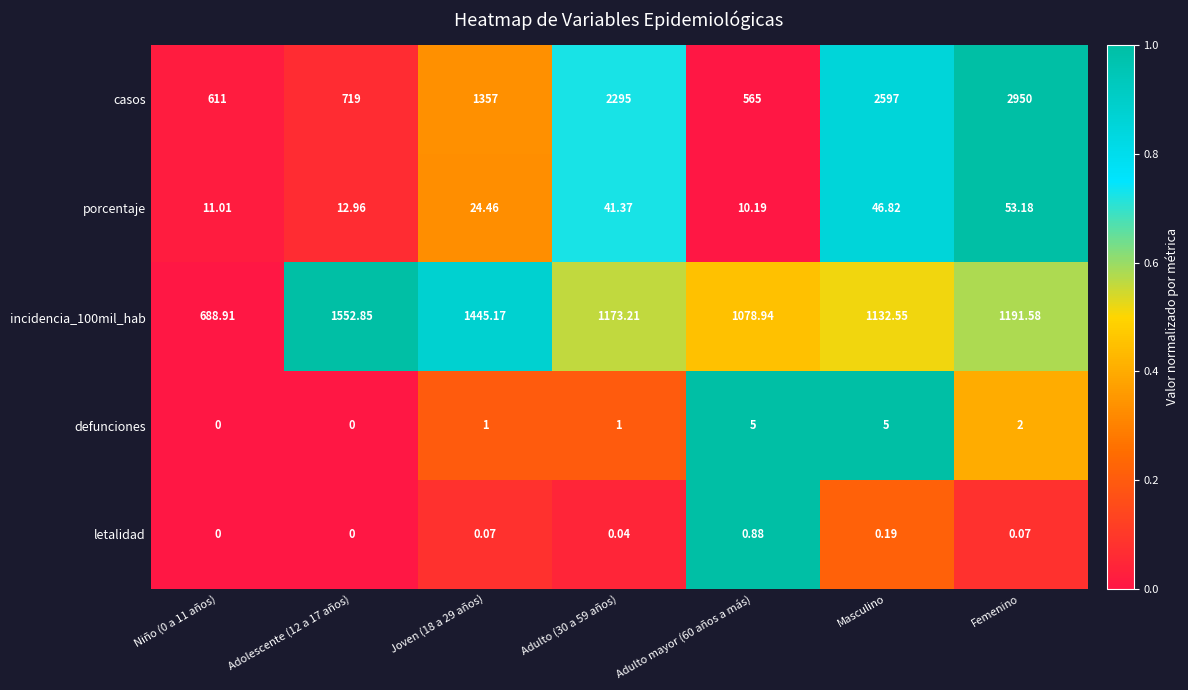

Rank the series by their maximum value, from highest to lowest.

casos, incidencia_100mil_hab, porcentaje, defunciones, letalidad